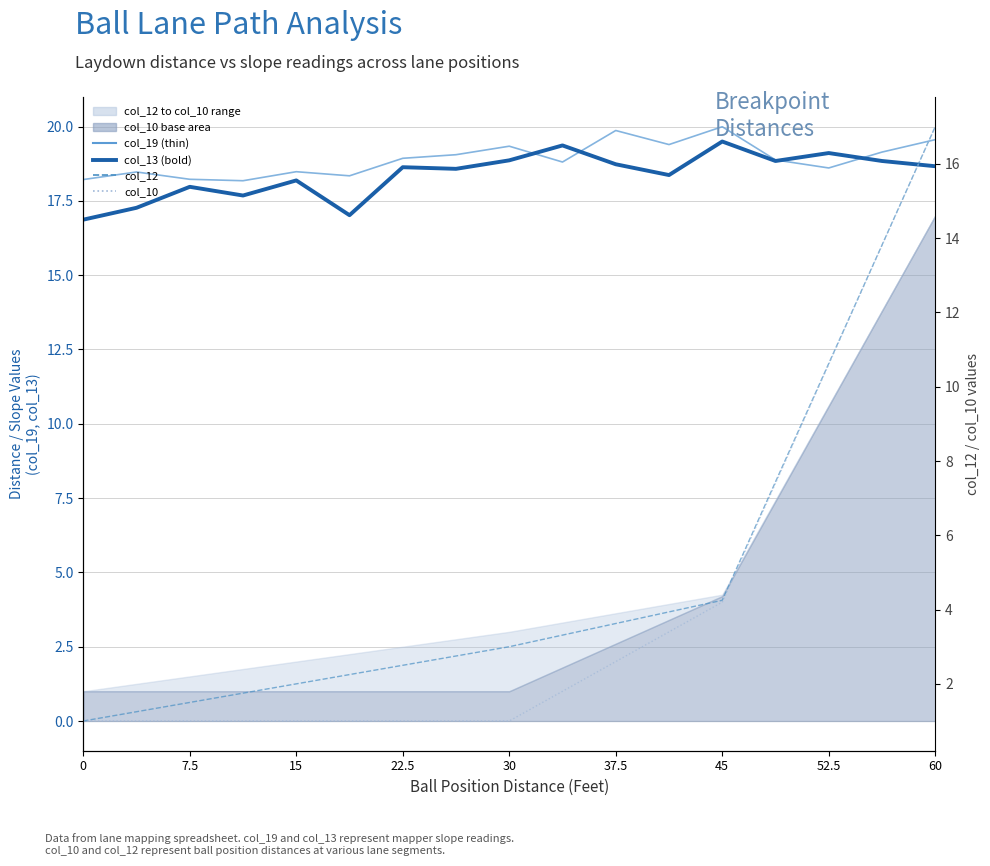

Is the value of col_12 at 45 greater than the value of col_10 at 7.5?

Yes